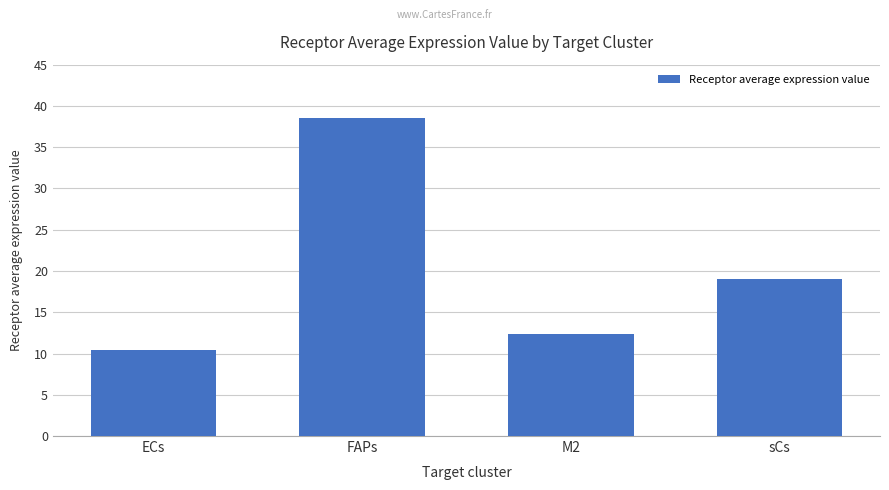

True or false: the data shows 13.9 at FAPs.

False